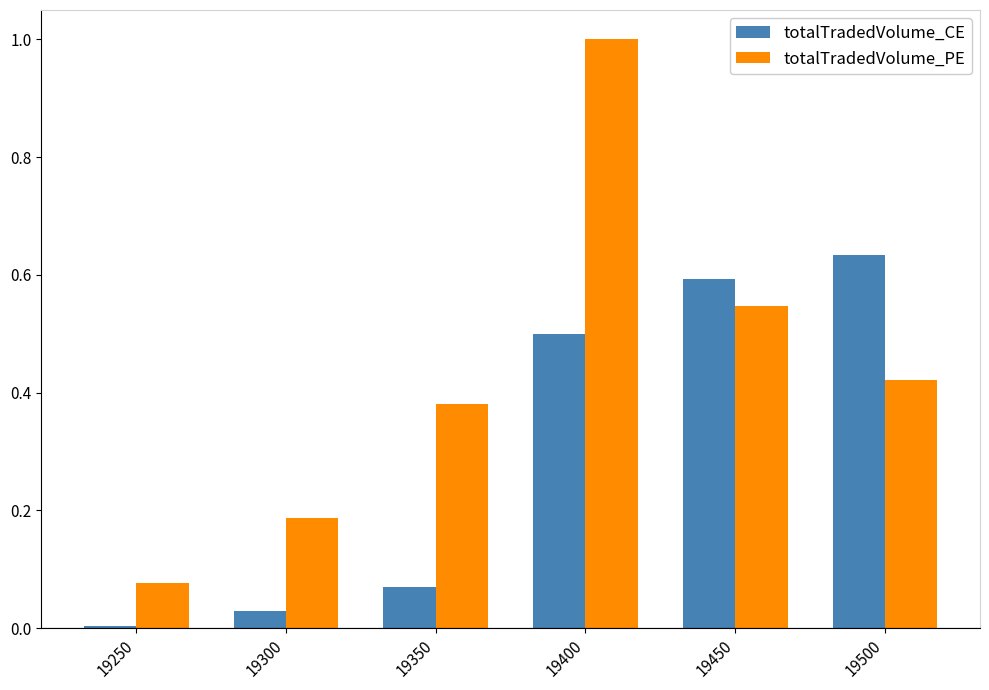

Which series has the largest range (max minus min)?

totalTradedVolume_PE